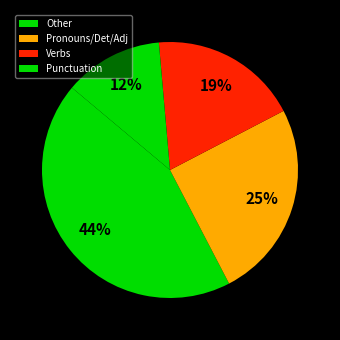

What is the smallest slice in the pie chart?

Punctuation